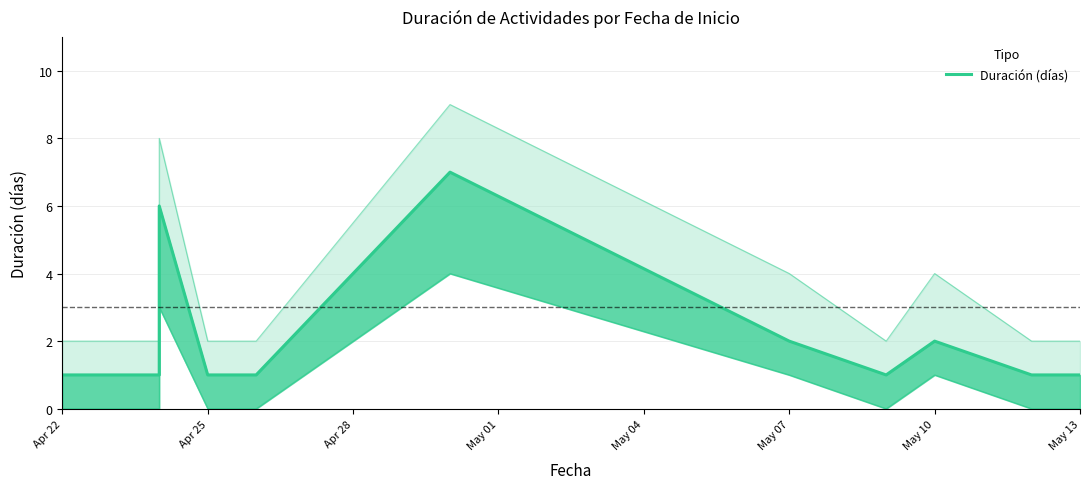

Reading left to right, list all the values displayed in this chart.

1	1	1	6	6	1	1	7	2	1	2	1	1